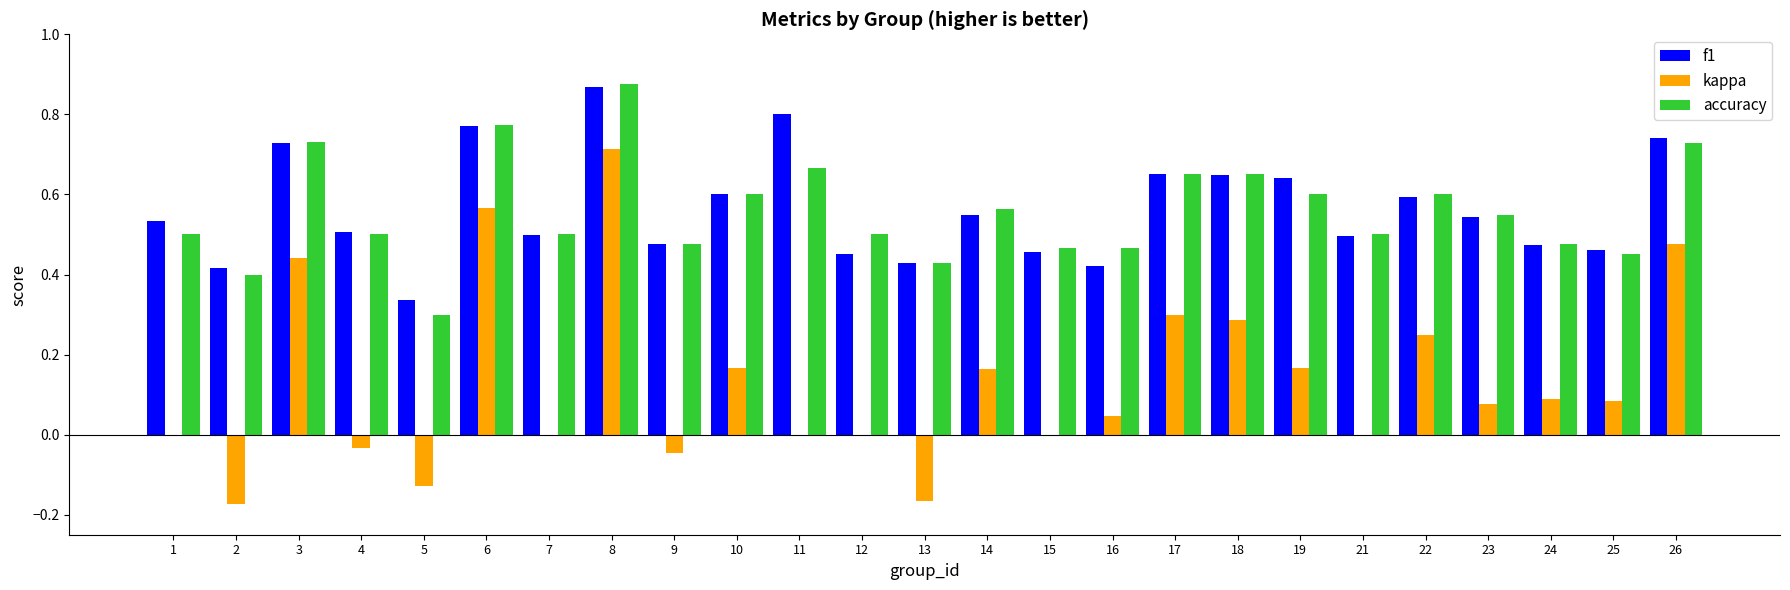

What is the sum of all kappa values?

3.3